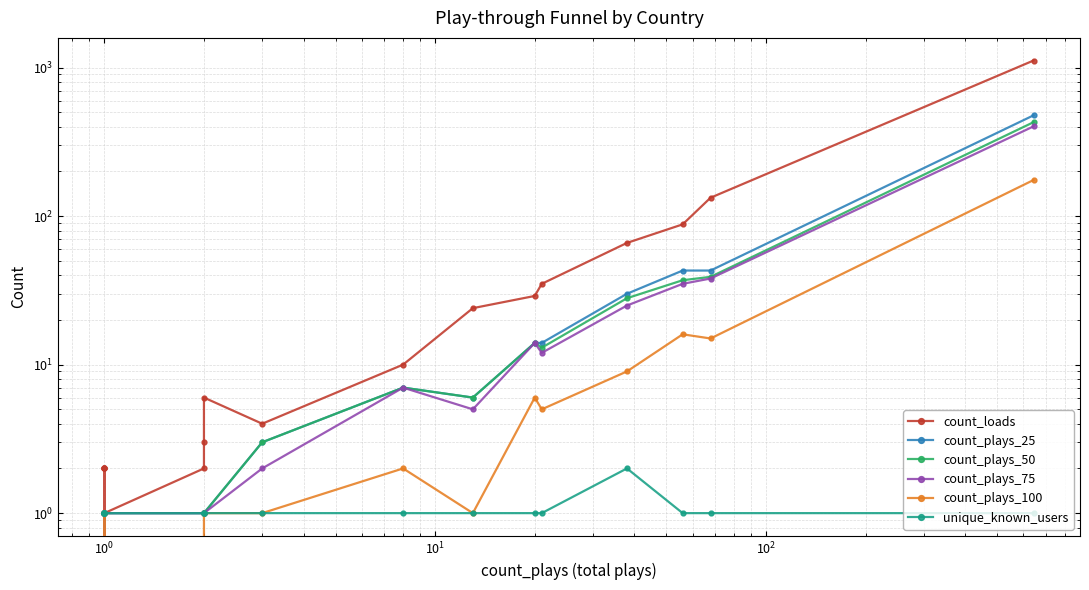

What is the value of the count_loads point at the 12th from the left?

10